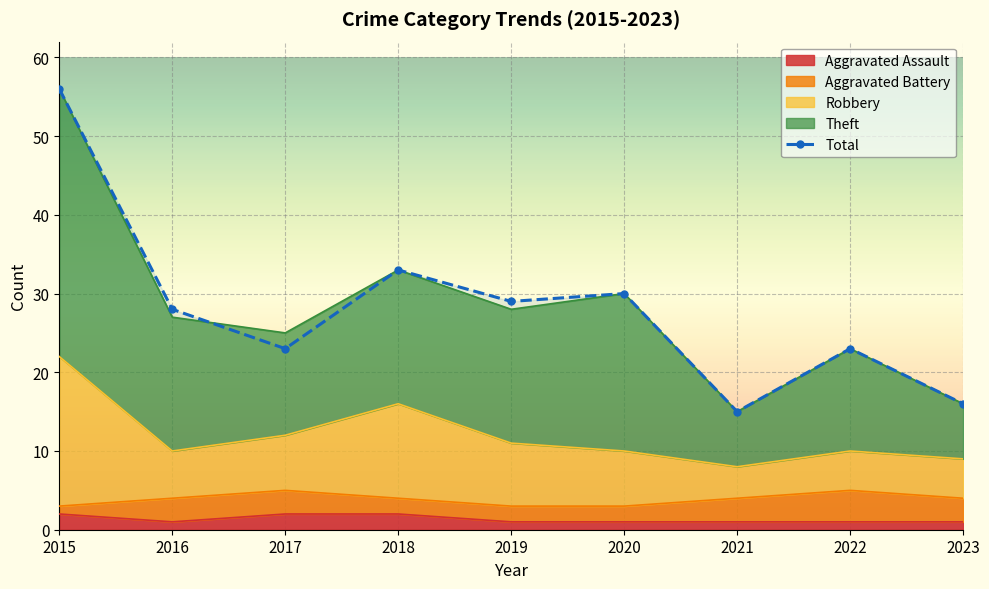

What value does the data have at 2021, to the nearest 10?

20